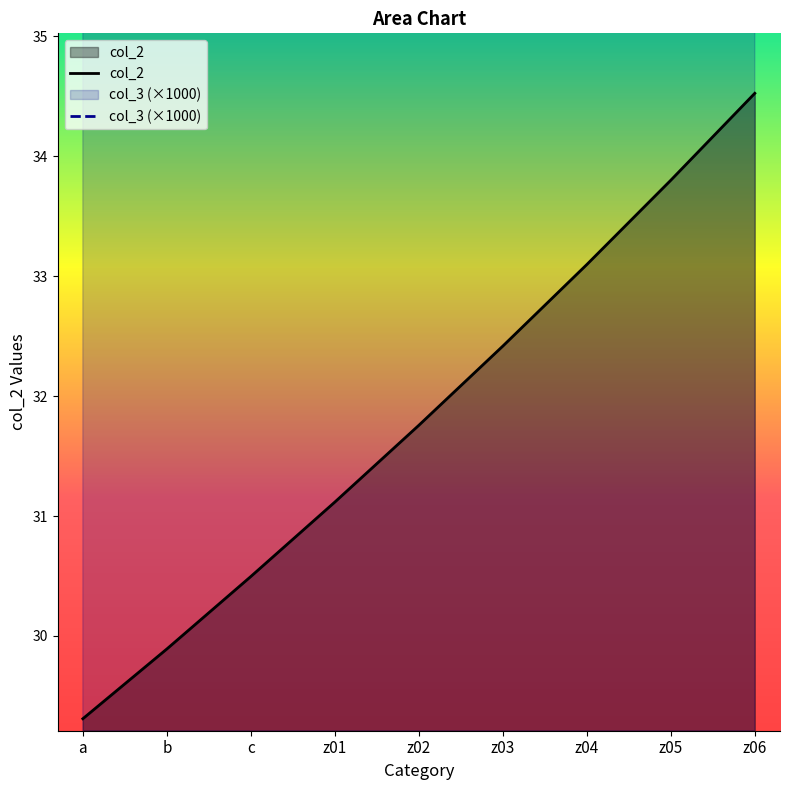

What is the value of the col_2 point at the 6th from the left?

32.4